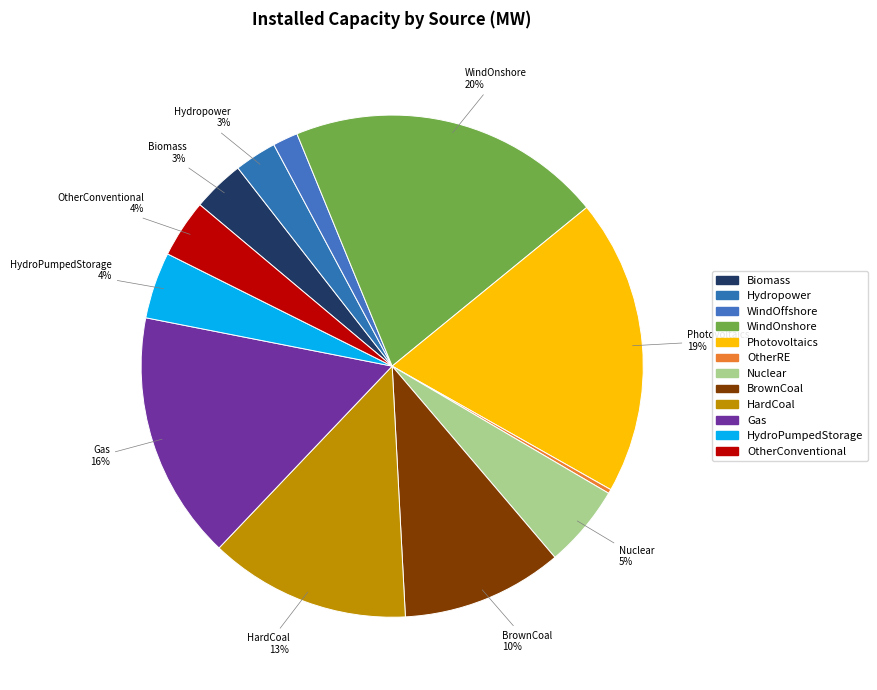

Does any single category account for the majority?

No